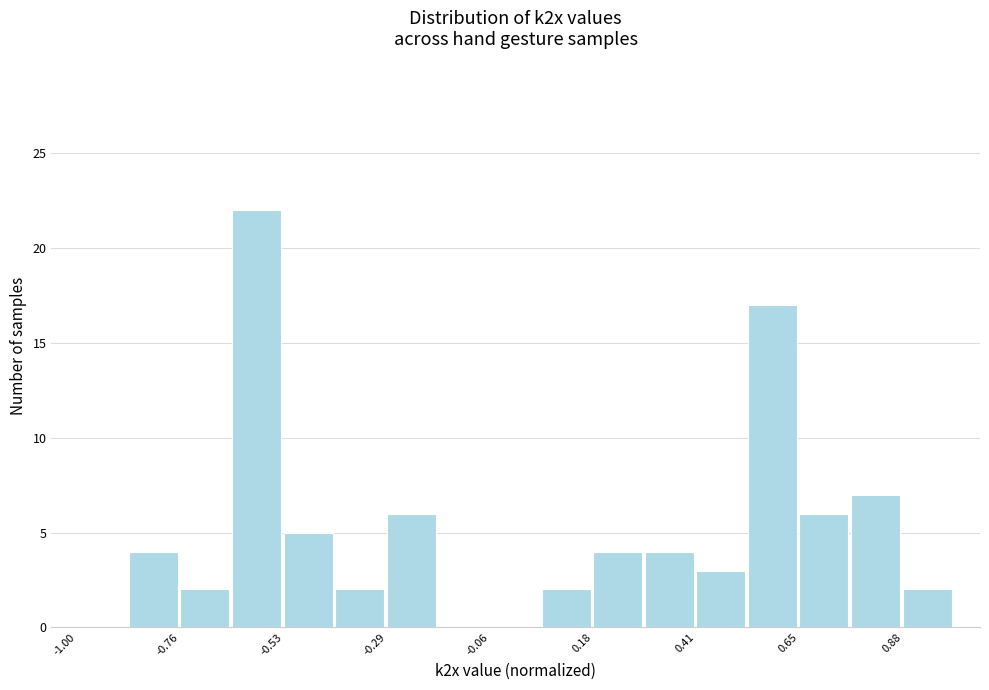

Around what value on the x-axis is the tallest bar? Give the approximate position of its centre, as read against the axis.

-0.60